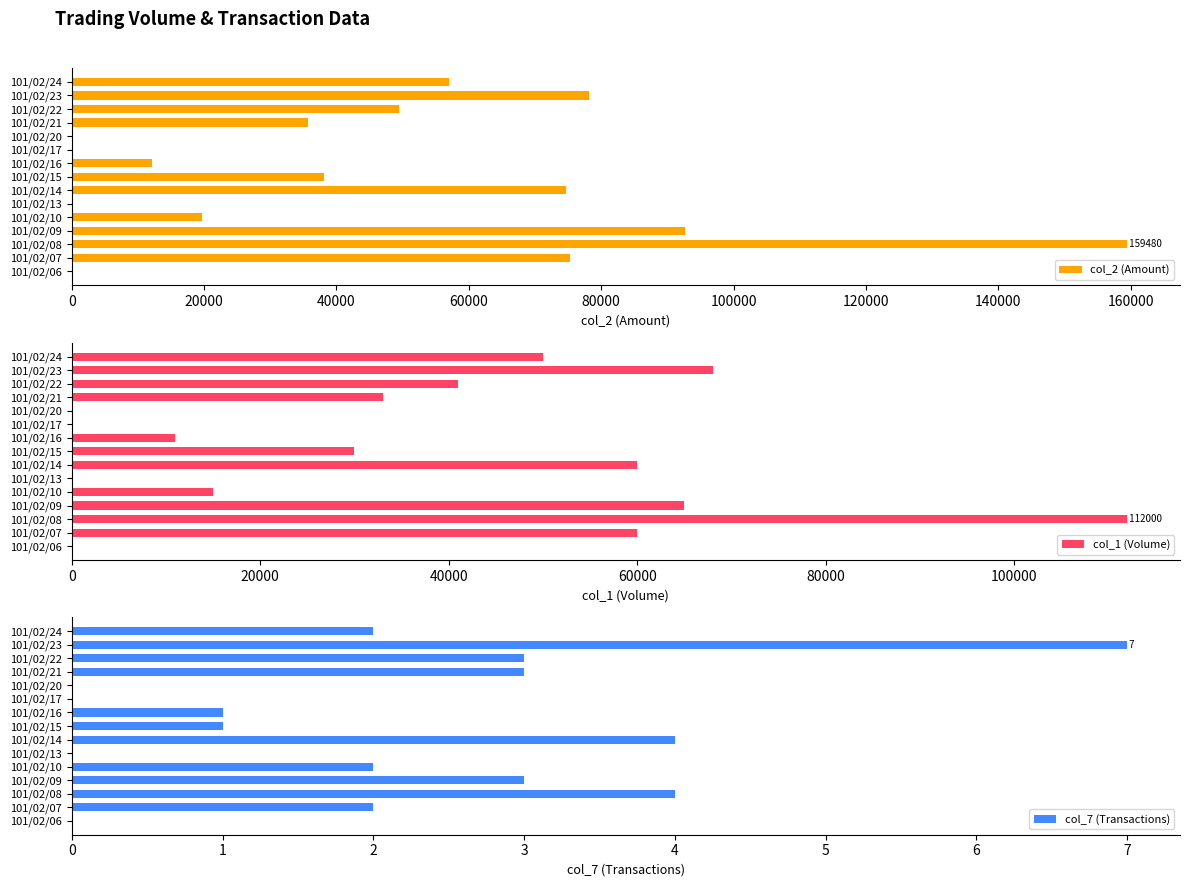

What are all the series names shown in the legend?

col_2 (Amount), col_1 (Volume), col_7 (Transactions)